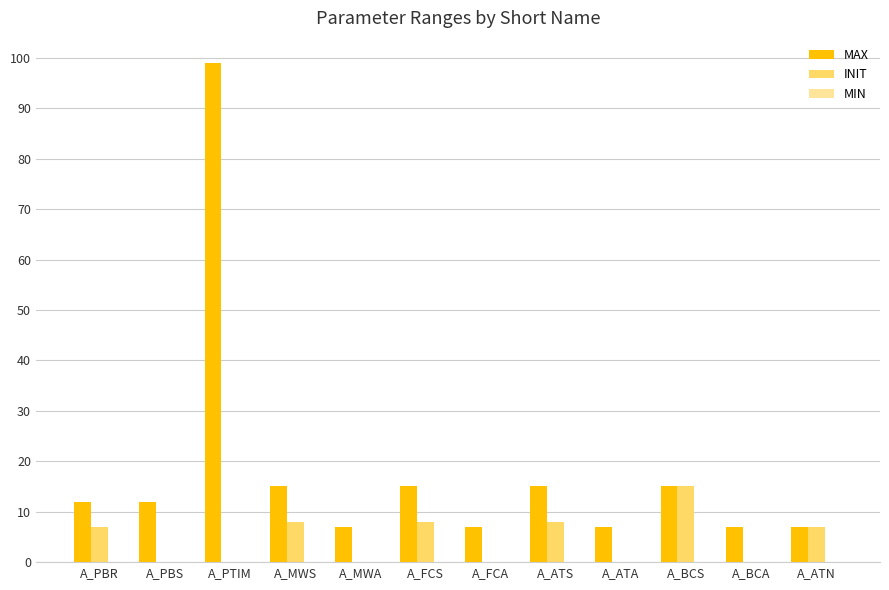

Which series has the largest total across all categories?

MAX